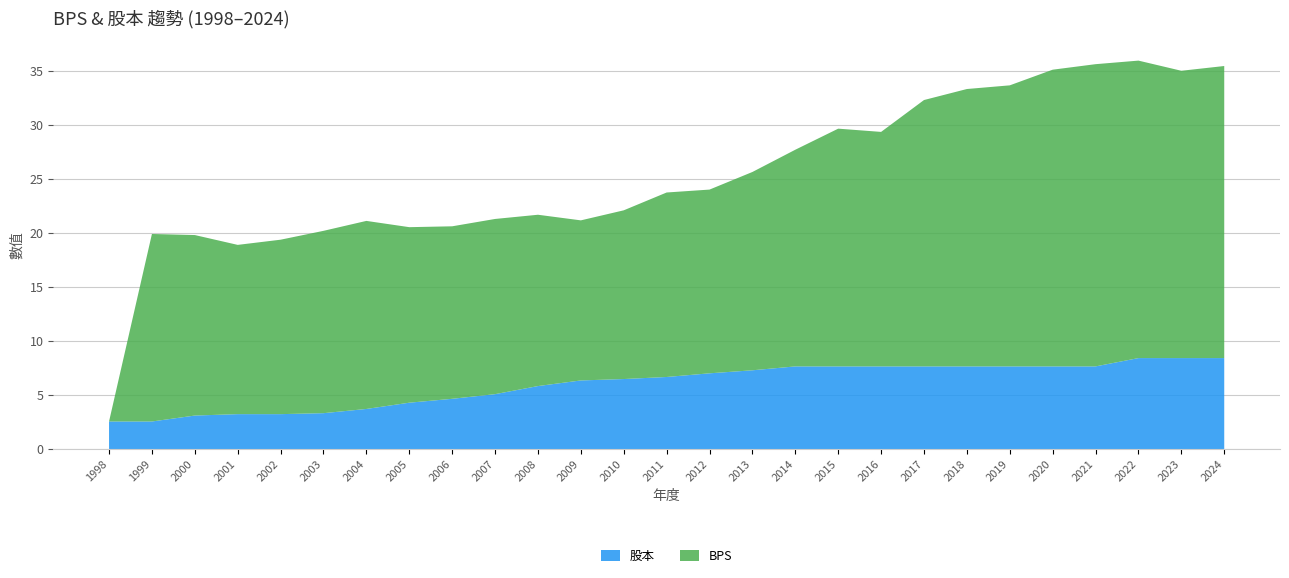

Reading left to right, transcribe all the data shown in this chart.

BPS: 0.0	17.4	16.7	15.7	16.1	16.9	17.4	16.2	16.0	16.2	15.9	14.8	15.6	17.1	17.0	18.4	20.1	22.0	21.7	24.7	25.7	26.0	27.5	28.0	27.5	26.6	27.0
股本: 2.5	2.5	3.1	3.2	3.2	3.3	3.7	4.3	4.7	5.1	5.8	6.3	6.5	6.7	7.0	7.3	7.7	7.7	7.7	7.7	7.7	7.7	7.7	7.7	8.4	8.4	8.4